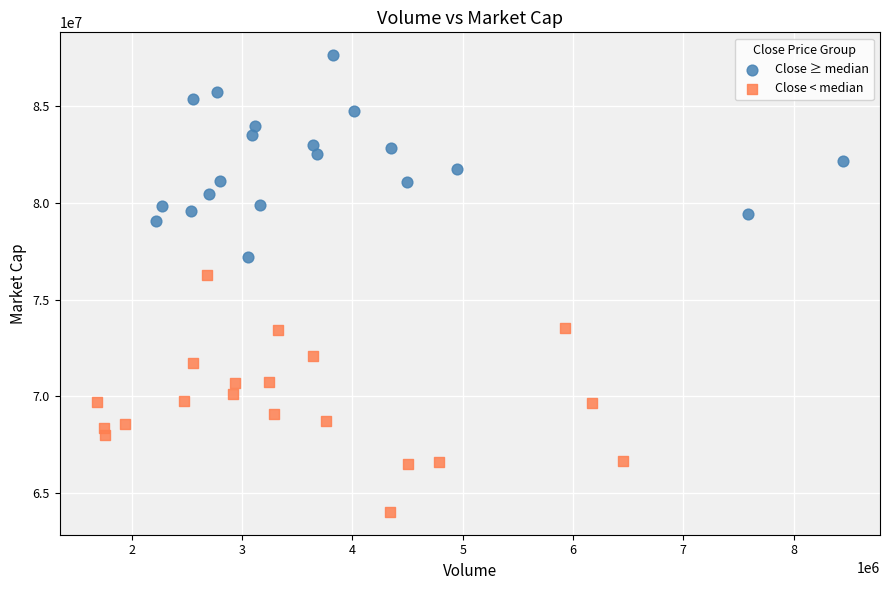

Which series has the widest spread of Y values?

Close < median